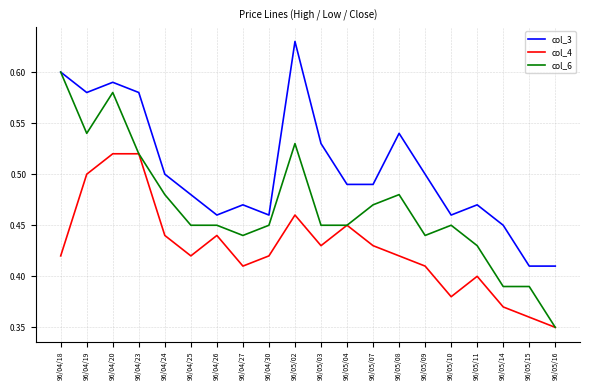

Is it true that col_6 equals 0.8 at 96/05/08?

False